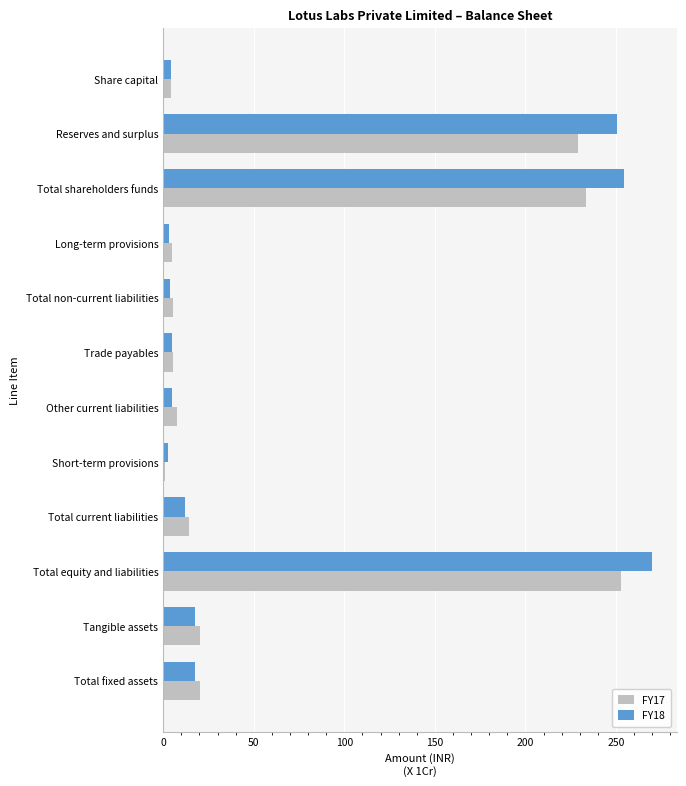

Is it true that FY17 equals 7.7 at Other current liabilities?

True